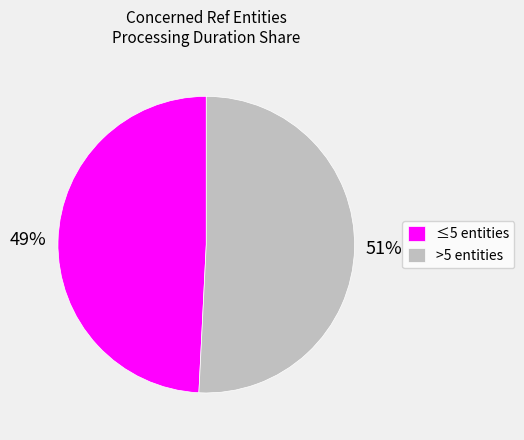

How many slices are in this pie chart?

2